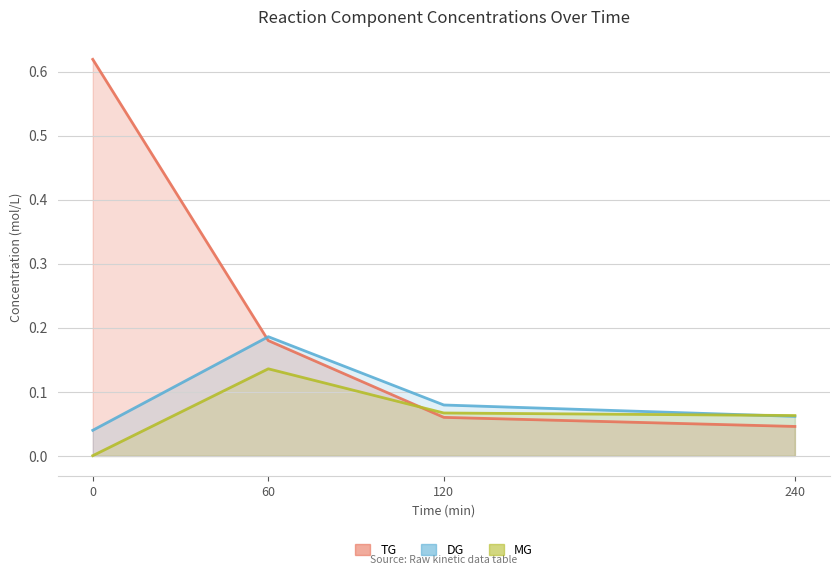

Which series has the widest spread of values?

TG